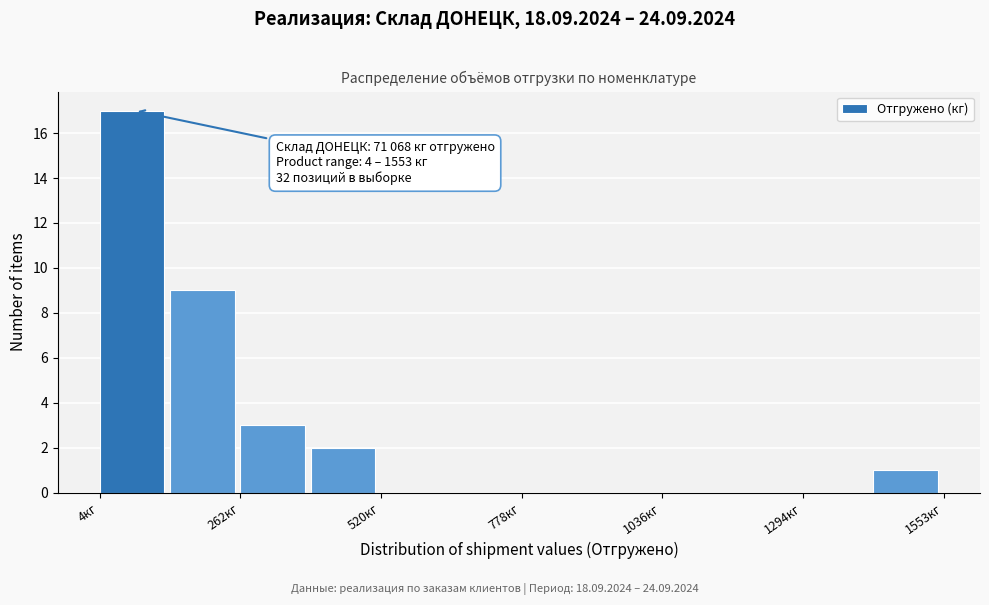

Read against the x-axis, roughly where is the centre of the tallest bar?

50